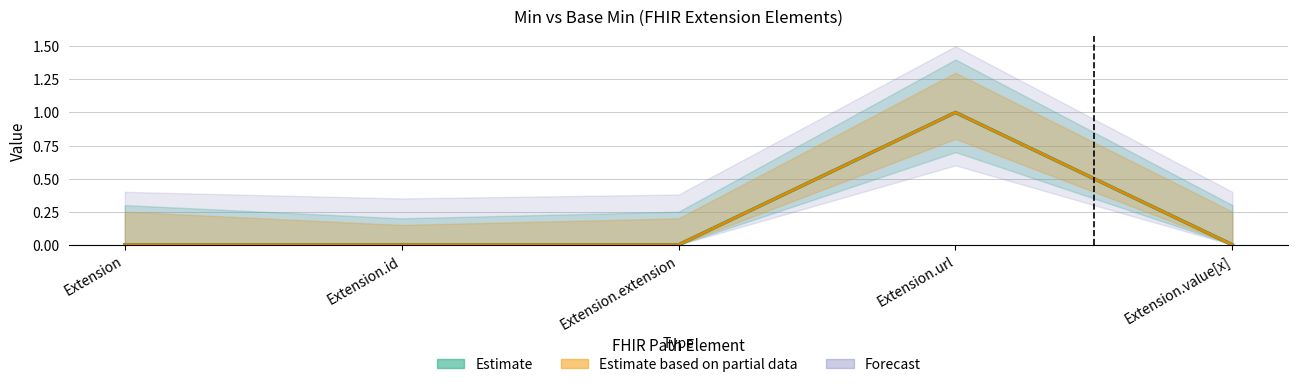

True or false: Min has more than 0 points higher than both neighbors.

True